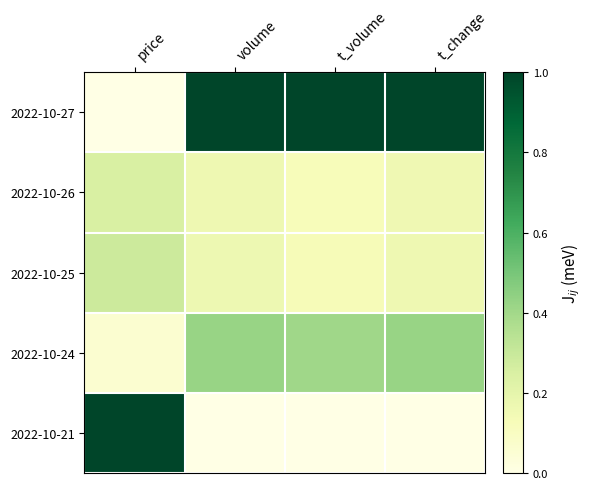

What is the total value across all series at t_volume?

1.7